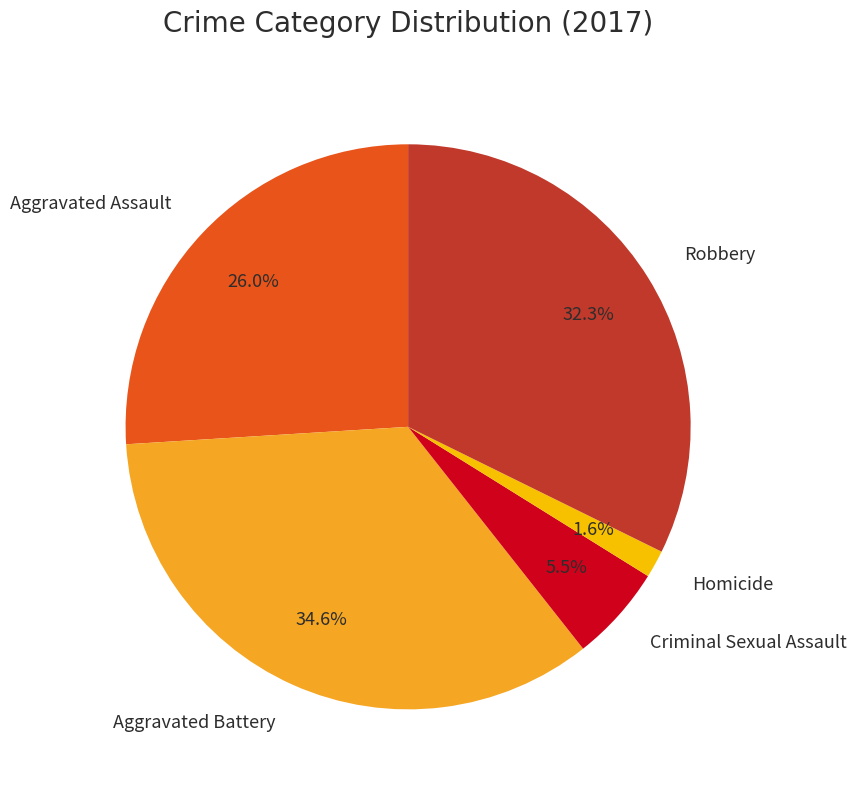

Approximately how many times larger is the value at Robbery compared to Aggravated Assault?

1.2